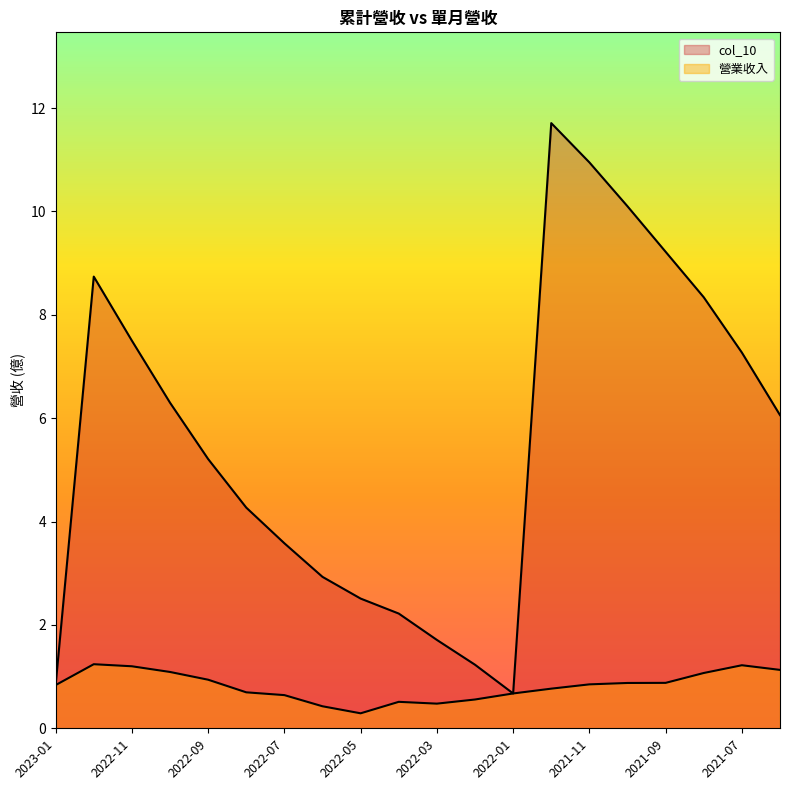

Count the number of categories in the chart.

20